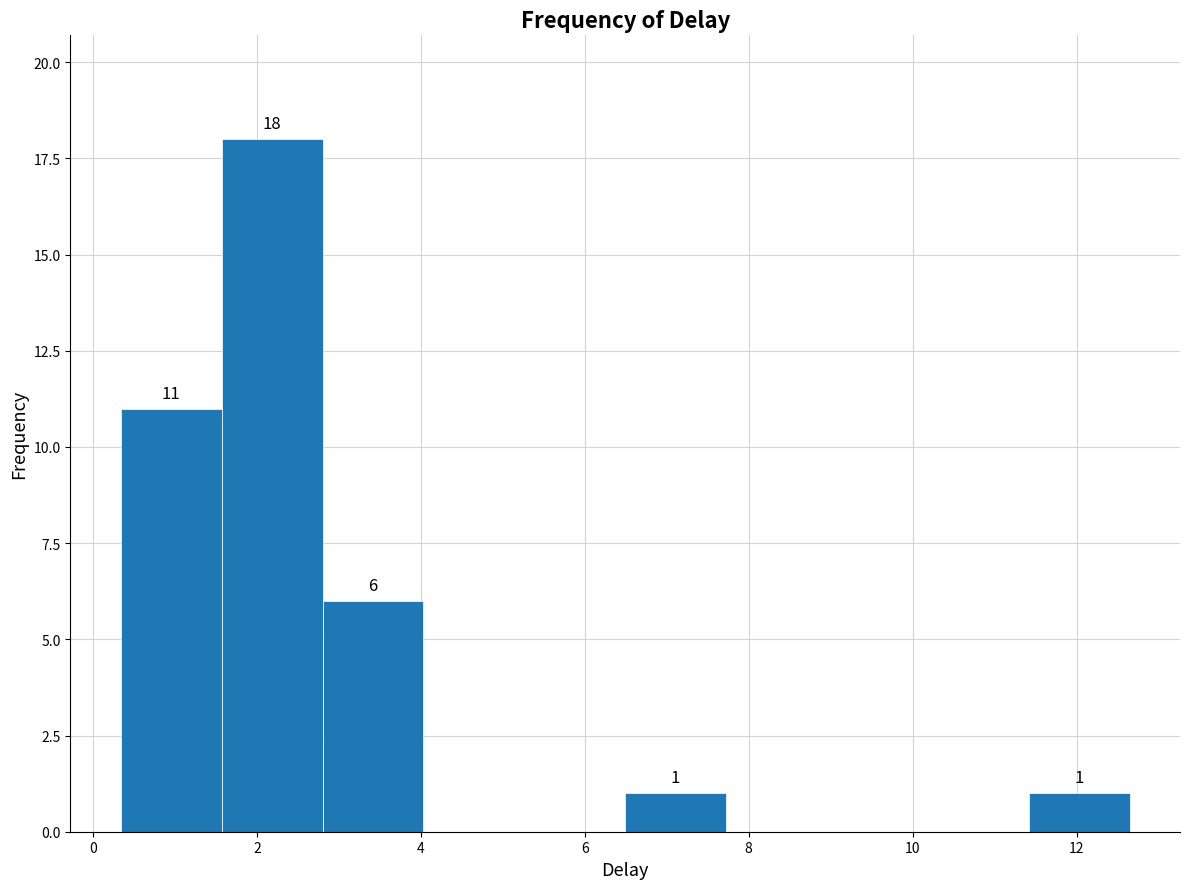

Which range on the x-axis has the tallest bar?

1.6 to 2.8